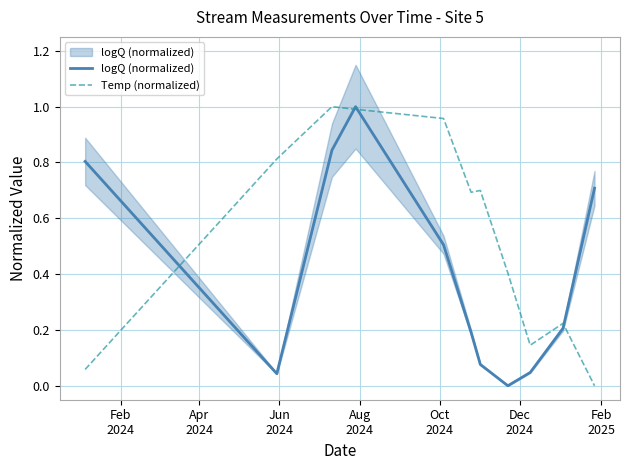

Between which two adjacent categories do logQ (normalized) and Temp (normalized) first intersect?

Feb
2024 and Apr
2024